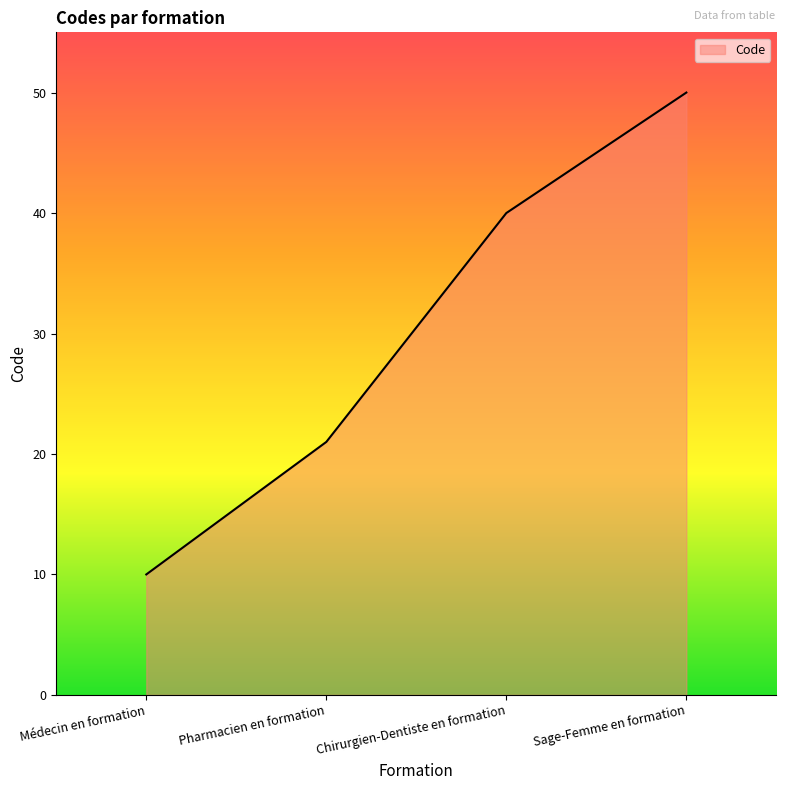

What value does the data have at Chirurgien-Dentiste en formation?

40